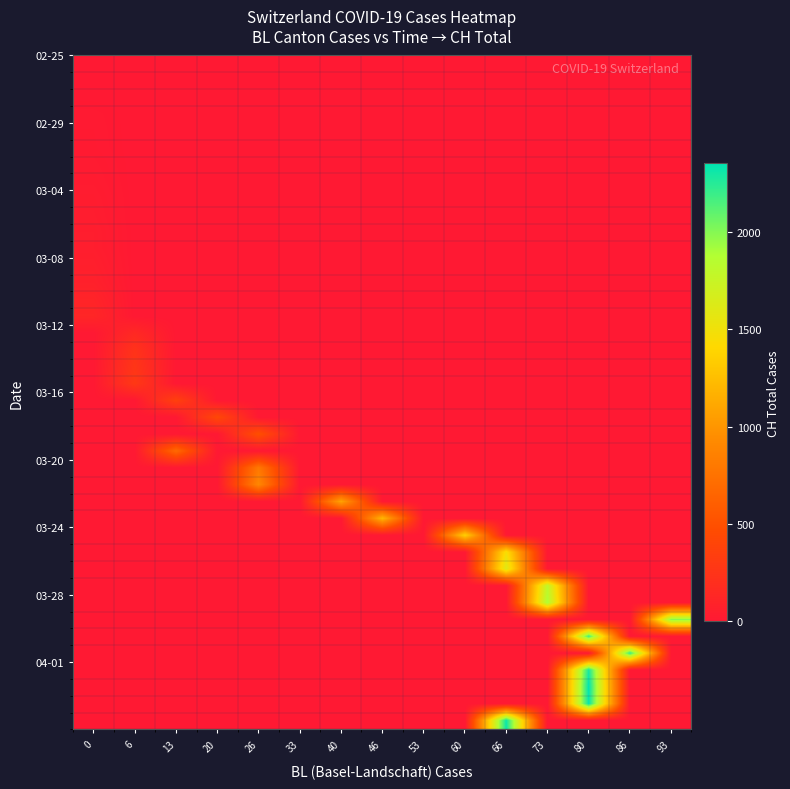

How many data points does each series have?

15